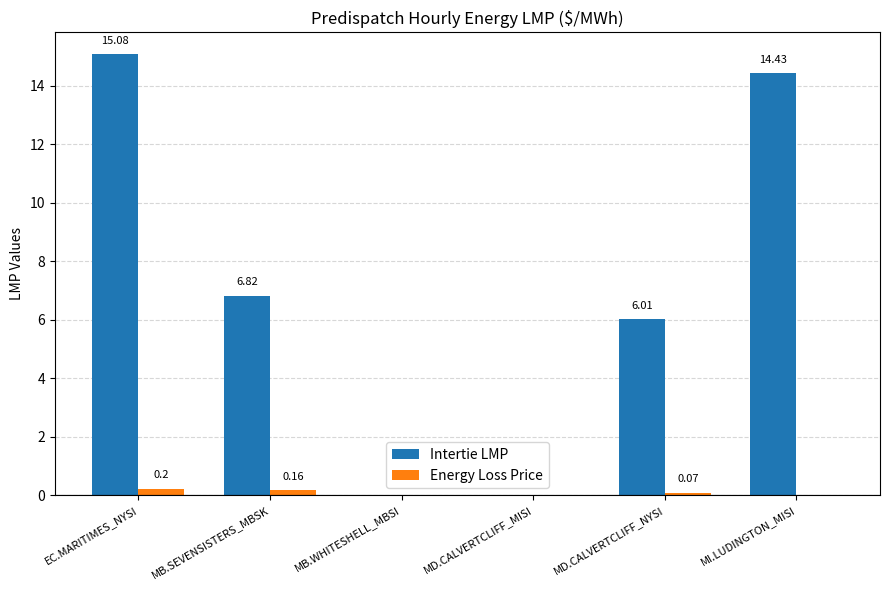

Which series has the largest total across all categories?

Intertie LMP